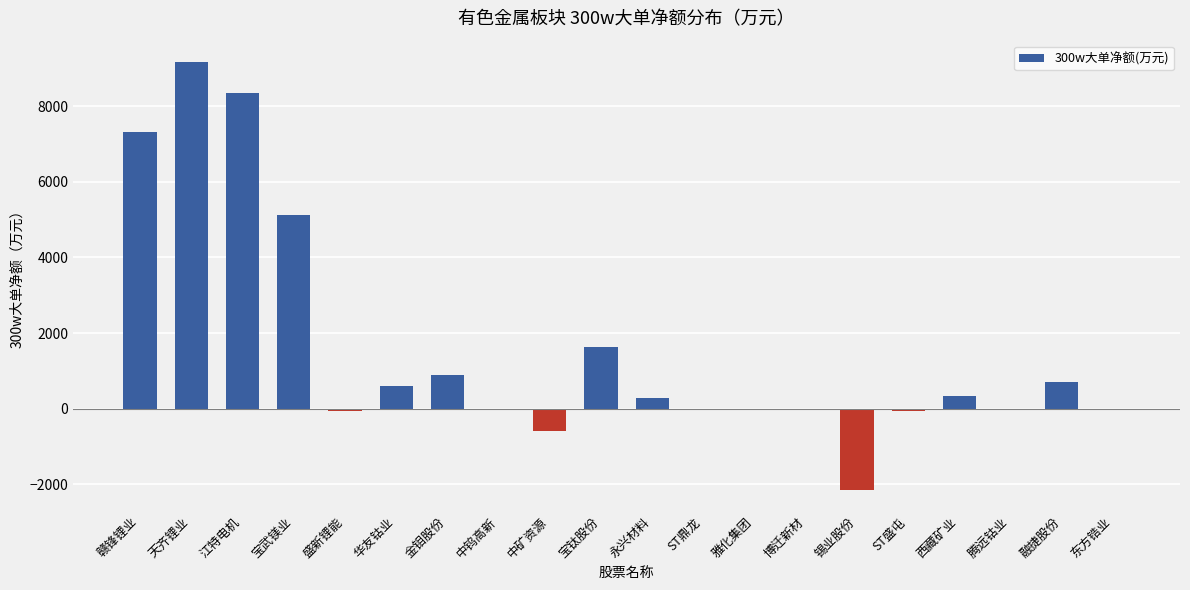

Is it true that the value at 天齐锂业 is 13495.9?

False